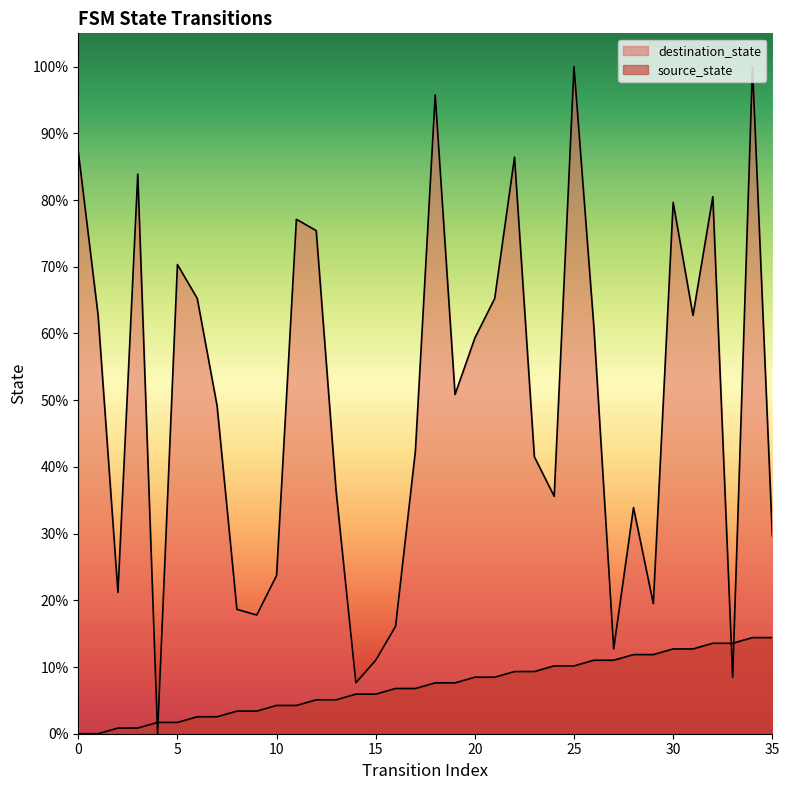

Which series has the largest total across all categories?

destination_state